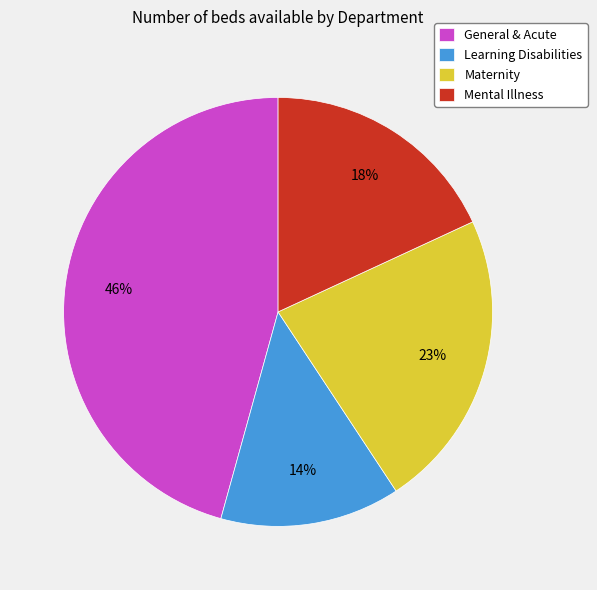

Do Learning Disabilities and General & Acute together represent more than half of the pie?

Yes